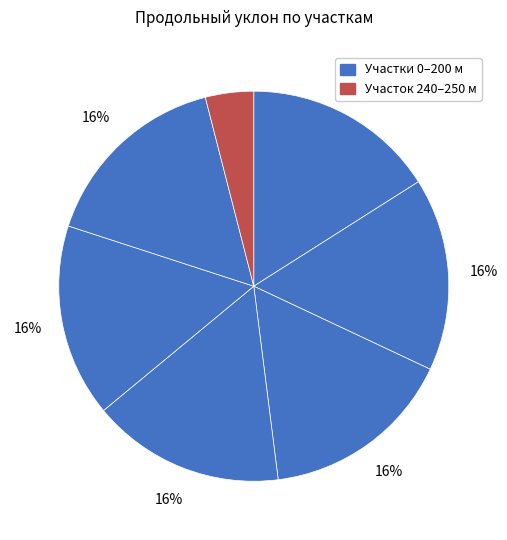

How many slices are in this pie chart?

7